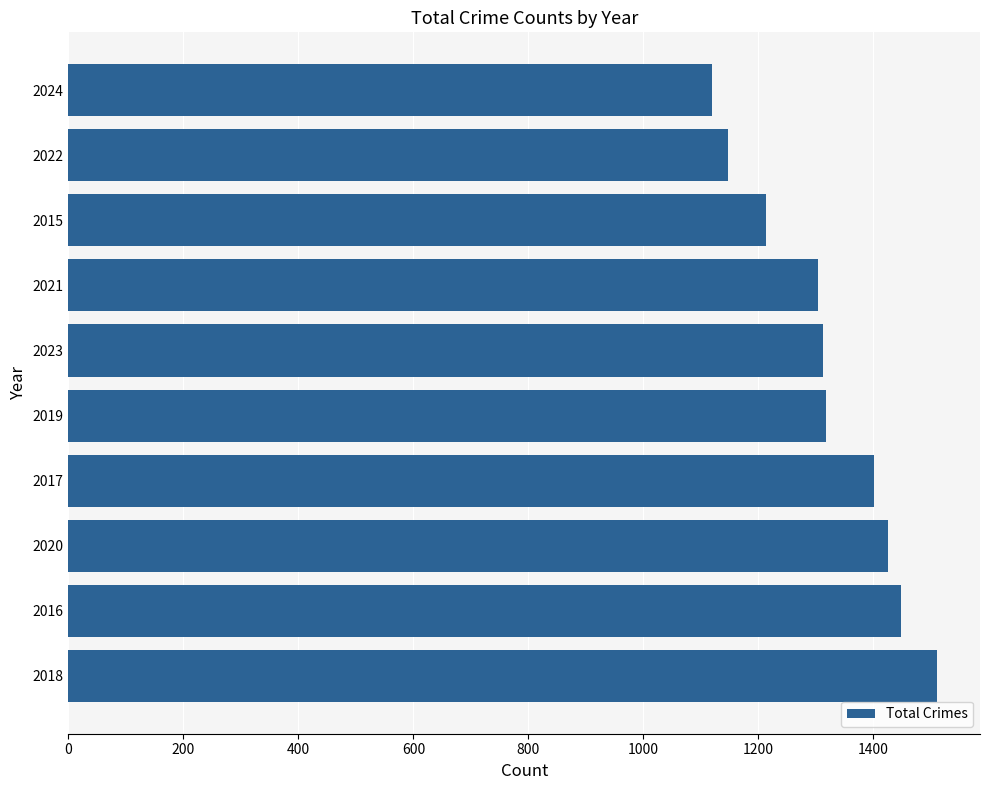

What is the sum of the values at 2021 and 2015?

2517